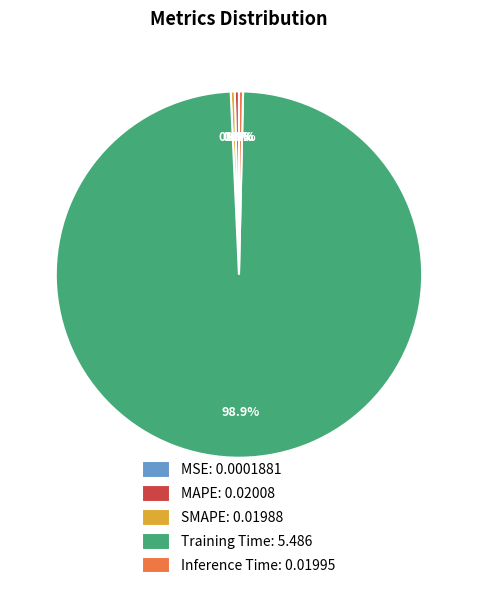

To the nearest percent, what portion does Training Time represent?

99%